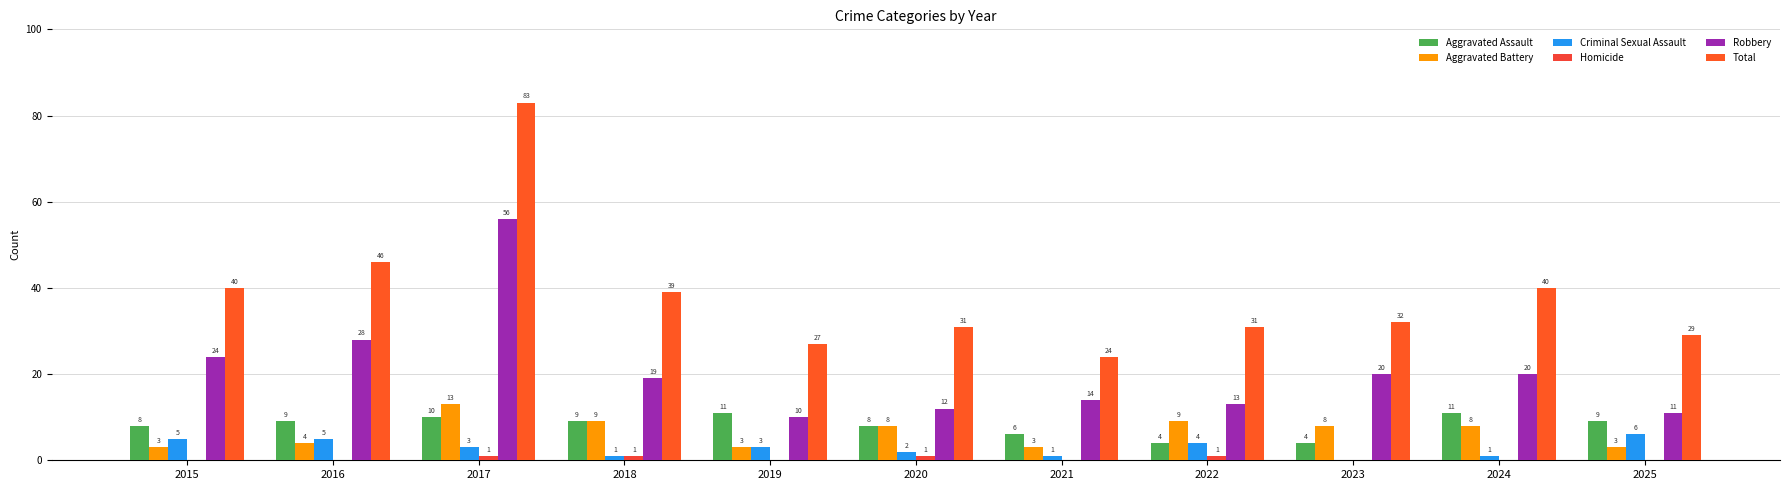

What is the sum of all Total values?

422